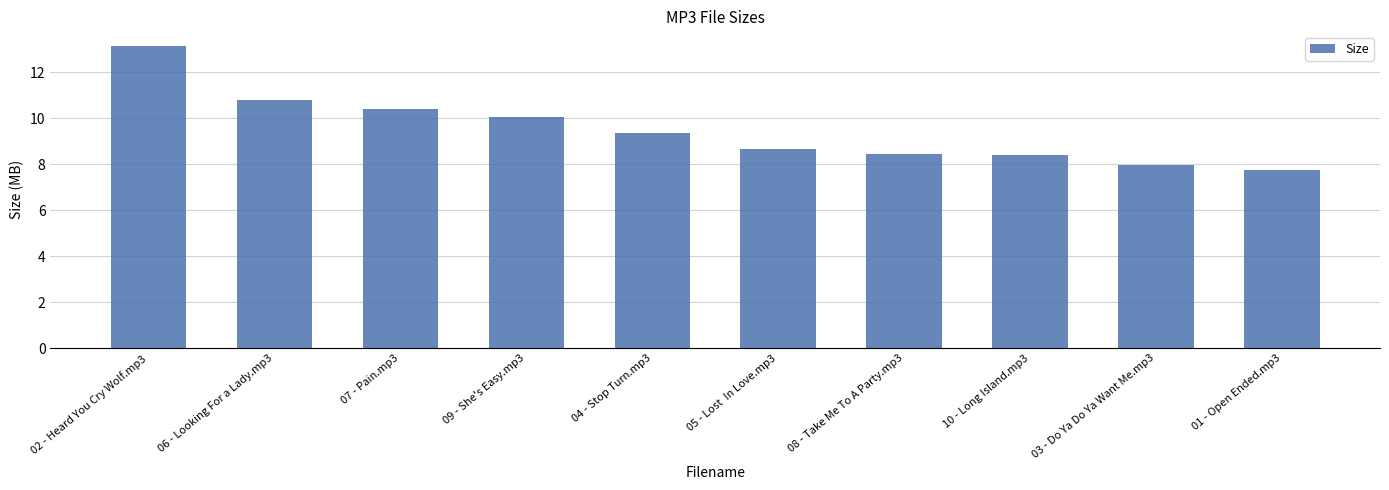

Reading left to right, list all the values displayed in this chart.

13.1	10.8	10.4	10.1	9.4	8.7	8.4	8.4	8.0	7.7